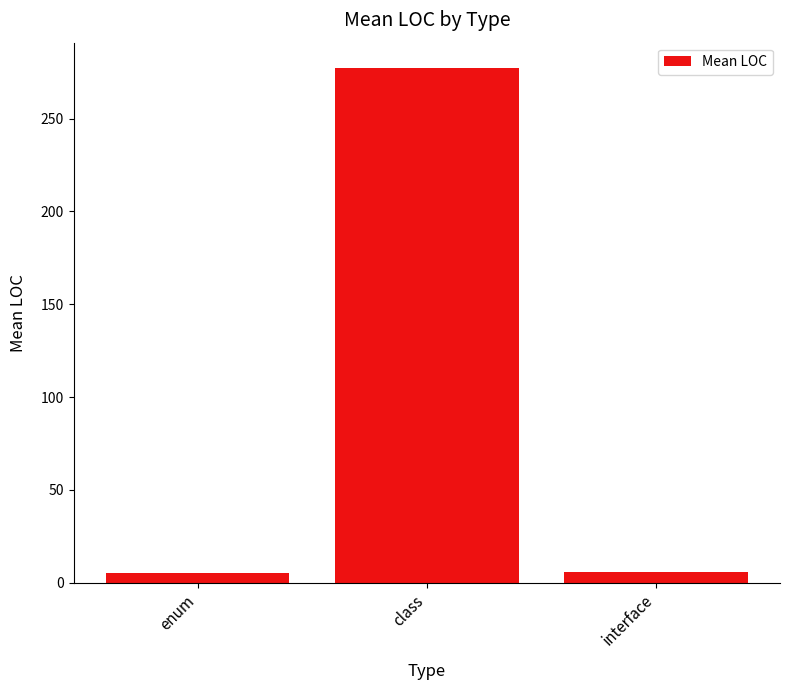

What is the sum of all values?

288